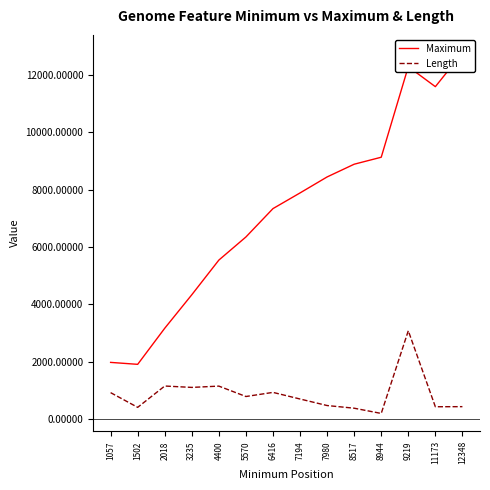

Which series has the widest spread of values?

Maximum